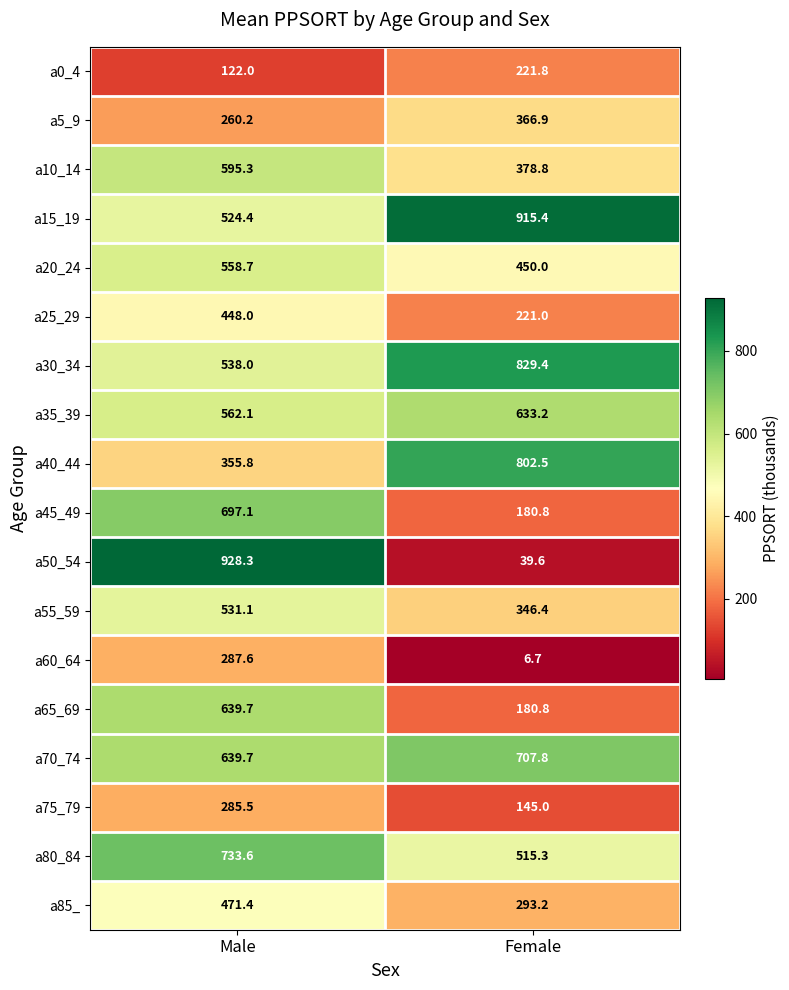

Which series has the largest total across all categories?

a15_19